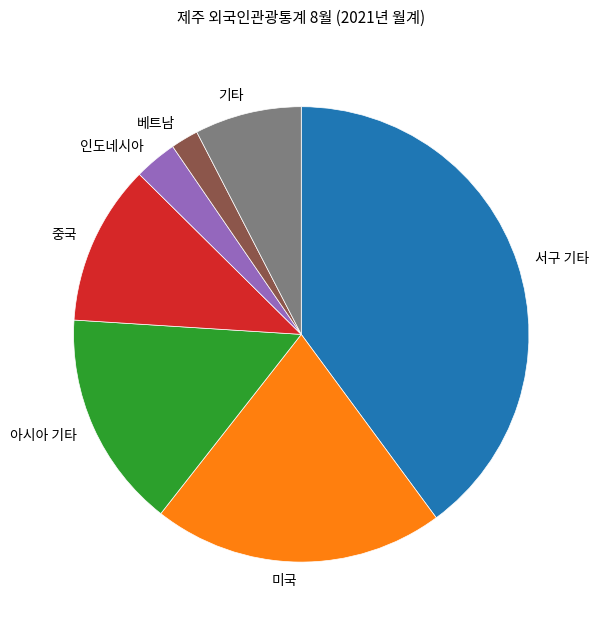

True or false: 중국 accounts for 3% of the total.

False